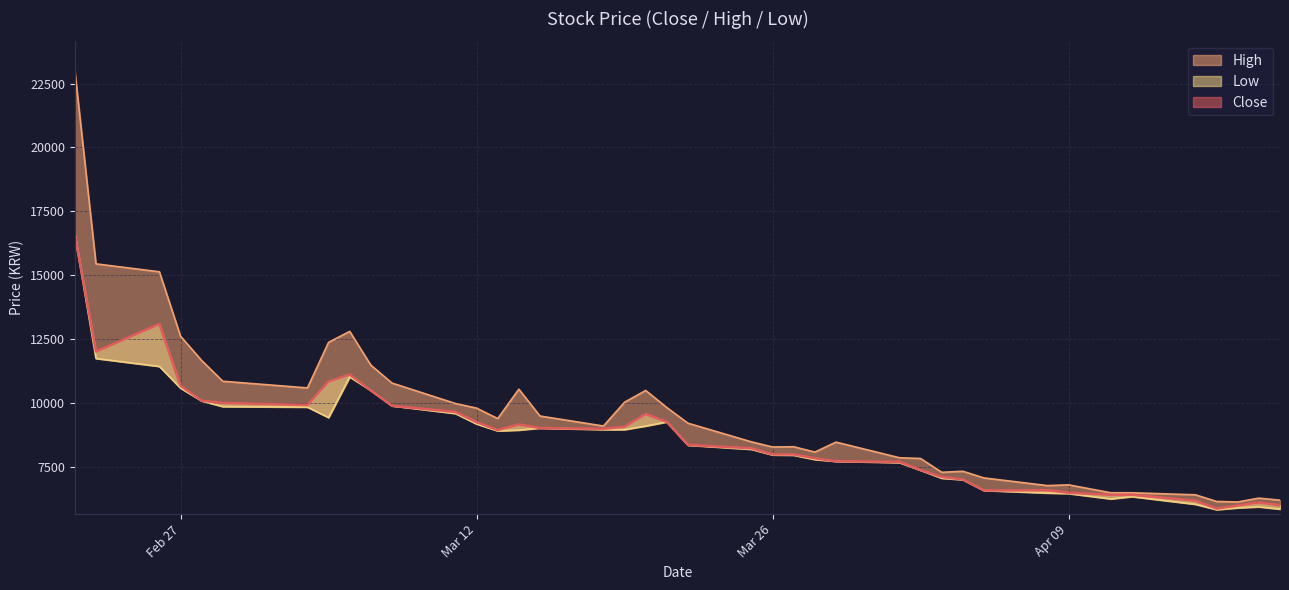

Rank the series by their maximum value, from lowest to highest.

Close, Low, High